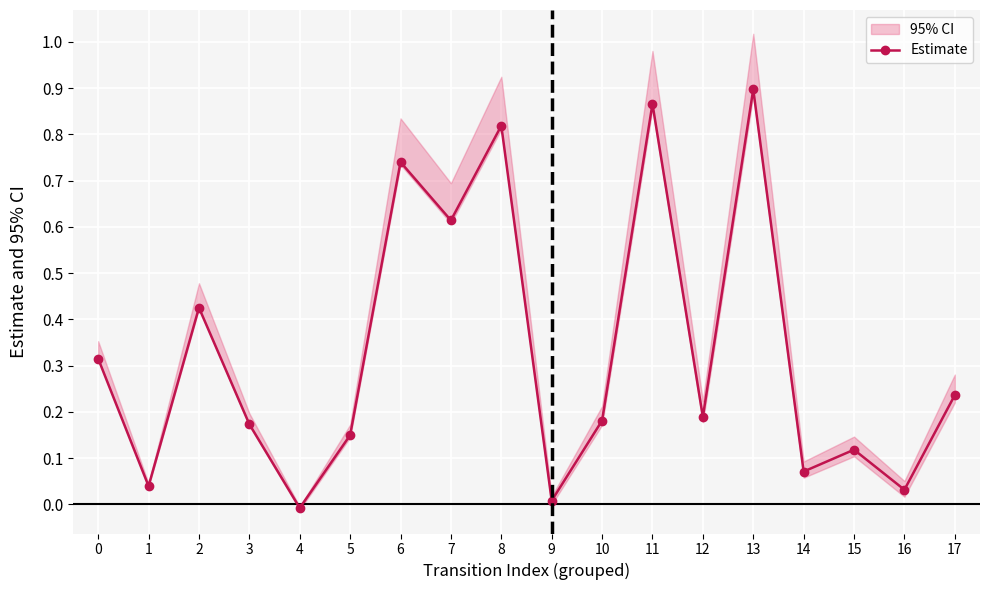

Reading left to right, transcribe all the data shown in this chart.

0.3	0.0	0.4	0.2	-0.0	0.1	0.7	0.6	0.8	0.0	0.2	0.9	0.2	0.9	0.1	0.1	0.0	0.2